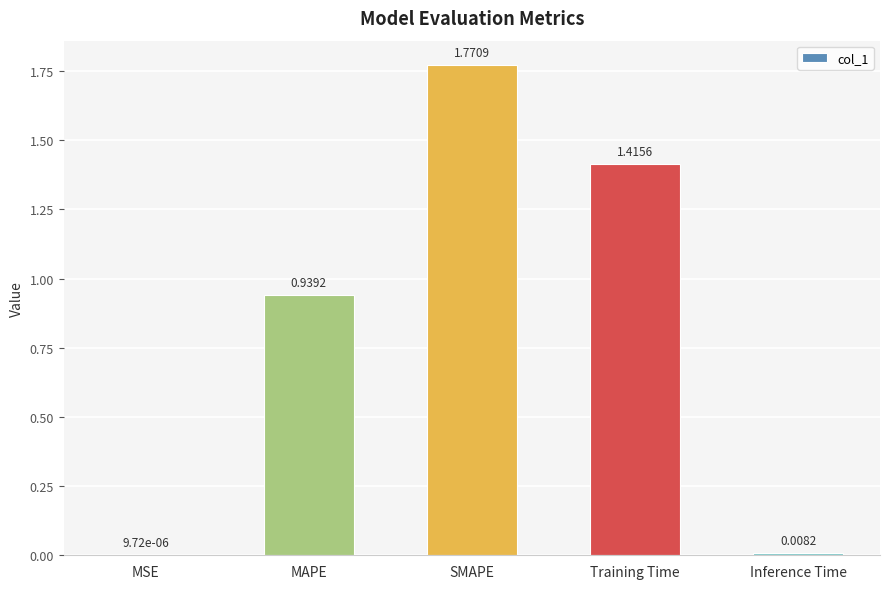

Are the bars horizontal?

No